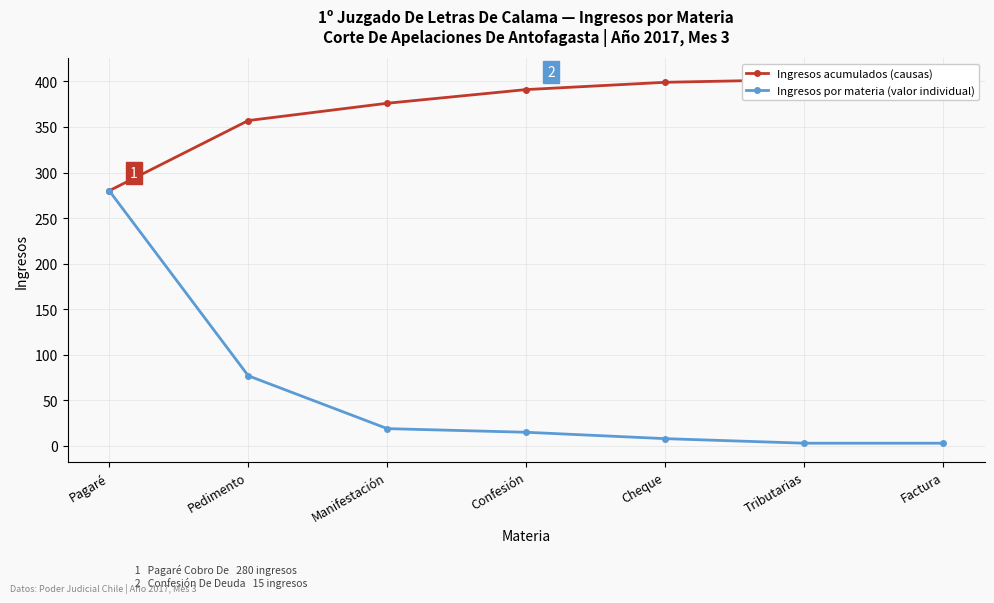

What value does the Ingresos acumulados (causas) series have at Confesión, to the nearest 10?

390